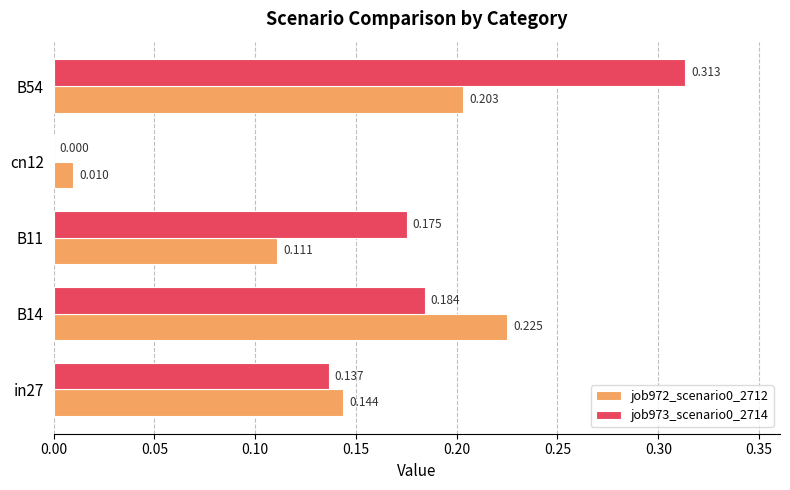

Is the value of job973_scenario0_2714 at in27 greater than the value of job972_scenario0_2712 at B14?

No